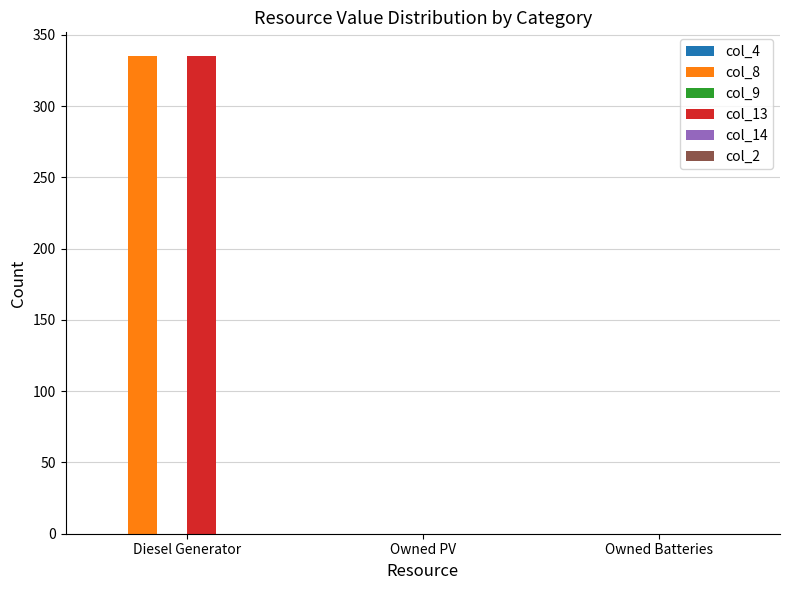

What is the spread (max minus min) of values at Diesel Generator?

0